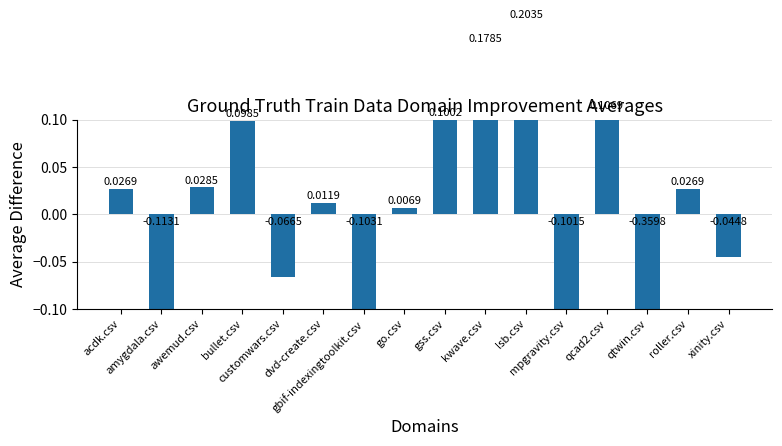

At which category does the chart reach its peak across all series?

lsb.csv